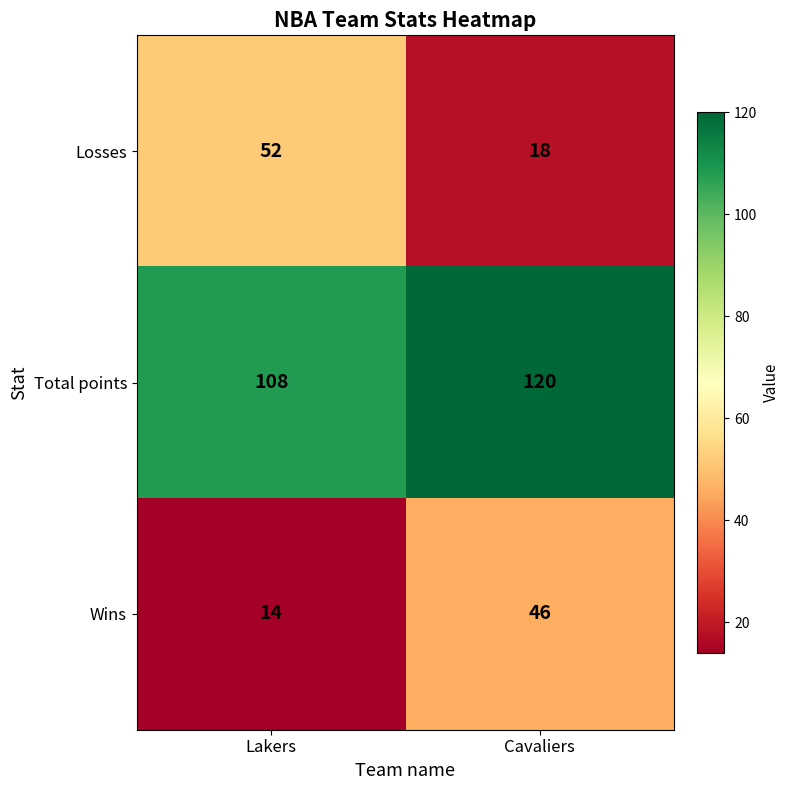

The value of Total points at Lakers is 23. True or false?

False